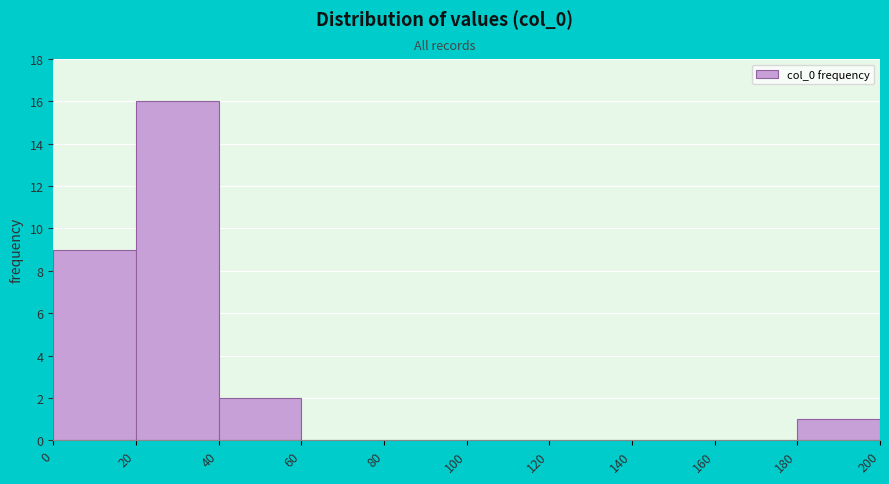

Reading left to right, transcribe this chart: for each bar, give the range it covers on the x-axis and its height. The values are not printed on the chart, so give them approximately, as read against the axis.

0 to 20: 9
20 to 40: 16
40 to 60: 2
60 to 80: 0
80 to 100: 0
100 to 120: 0
120 to 140: 0
140 to 160: 0
160 to 180: 0
180 to 200: 1